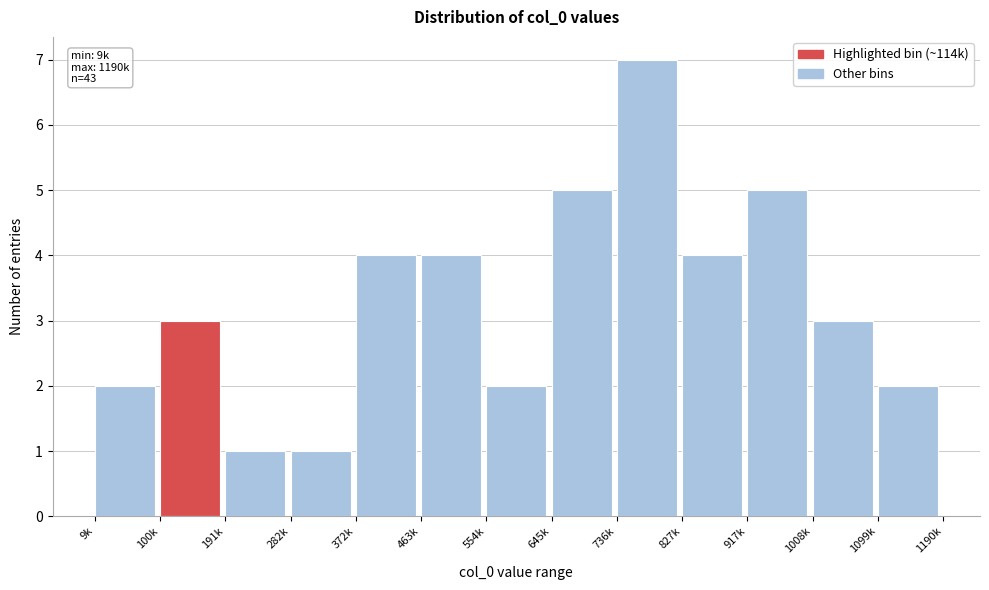

Reading left to right, extract all data points from this chart.

9k=2	100k=3	191k=1	282k=1	372k=4	463k=4	554k=2	645k=5	736k=7	827k=4	917k=5	1008k=3	1099k=2